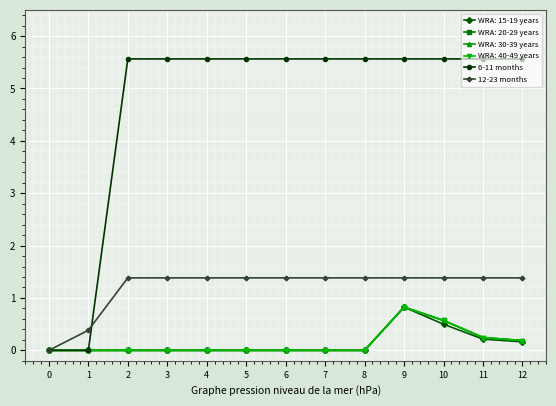

Rank the categories by 6-11 months value from lowest to highest.

0, 1, 2, 3, 4, 5, 6, 7, 8, 9, 10, 11, 12